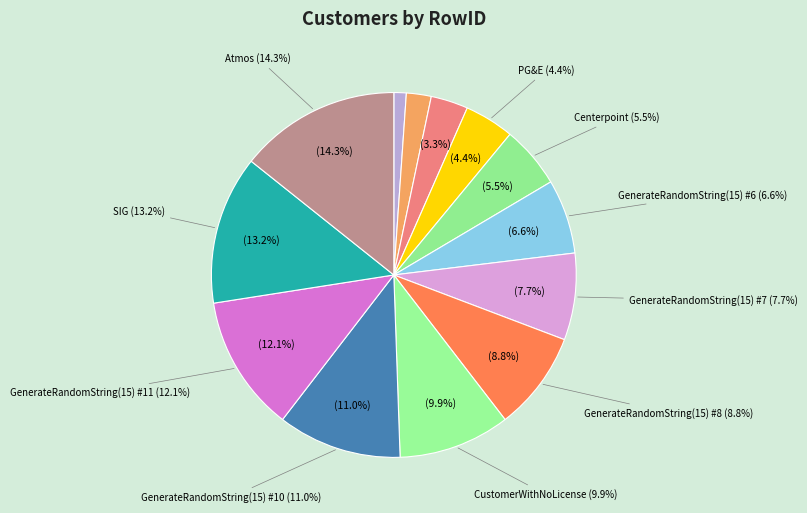

Which category has the biggest portion of the pie?

Atmos